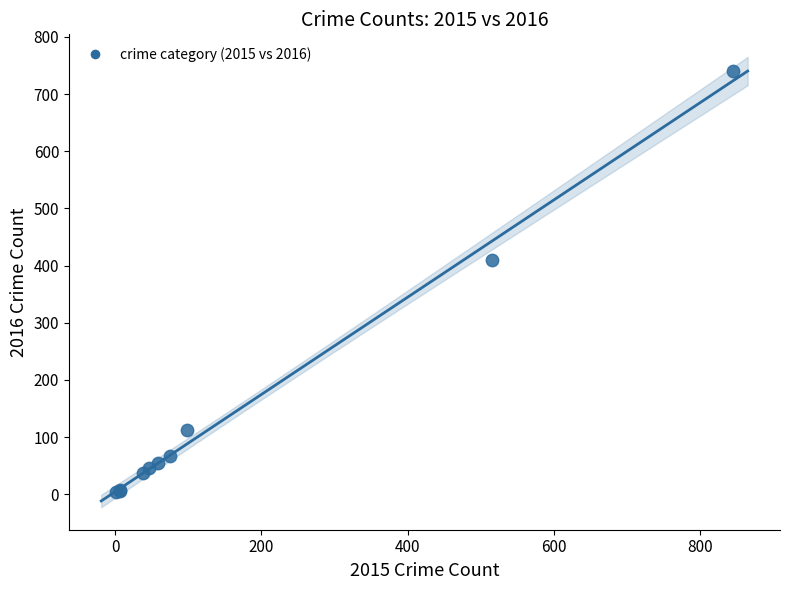

What Y value in the scatter plot is closest to 372?

409